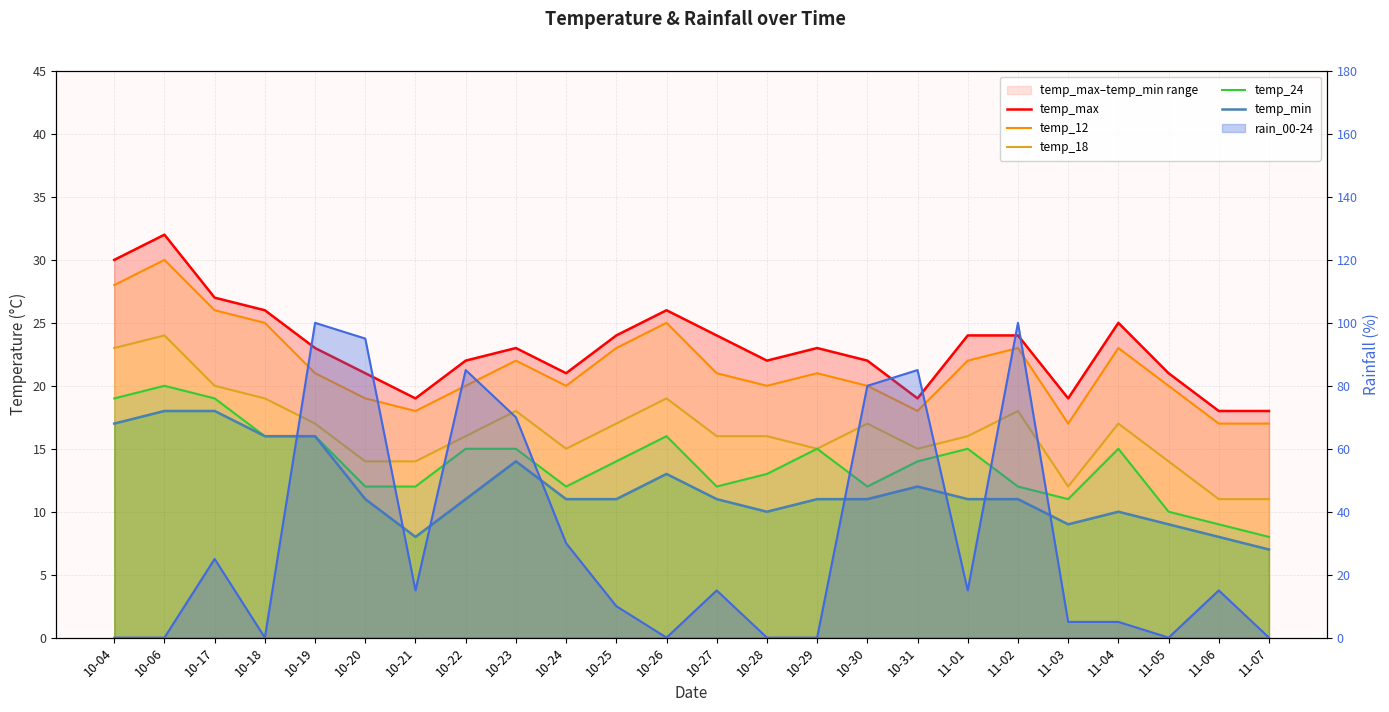

What is the label of the 16th point from the right?

10-23